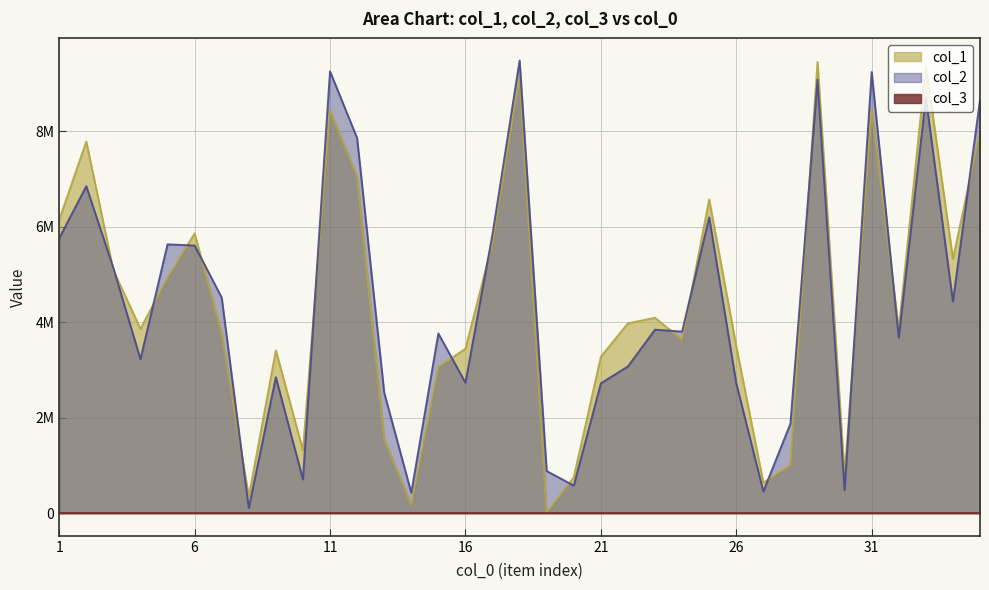

Is it true that col_1 equals 4092882 at 23?

True